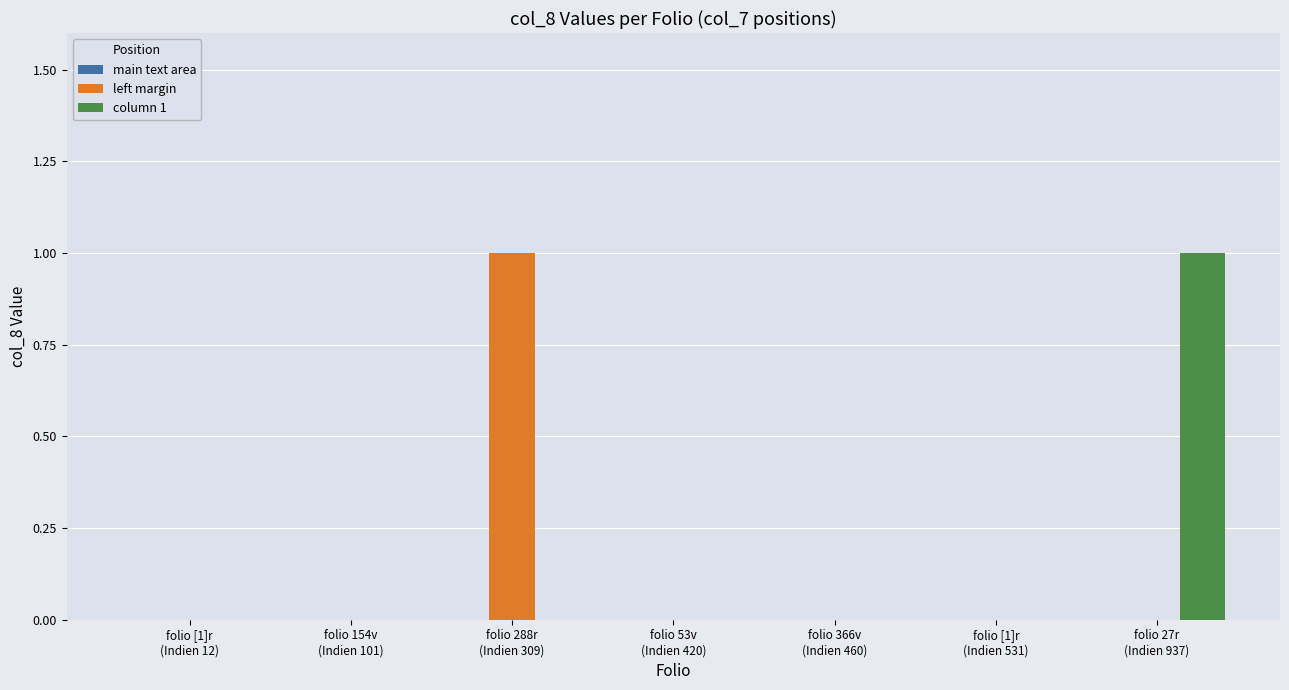

Does the chart contain stacked bars?

No